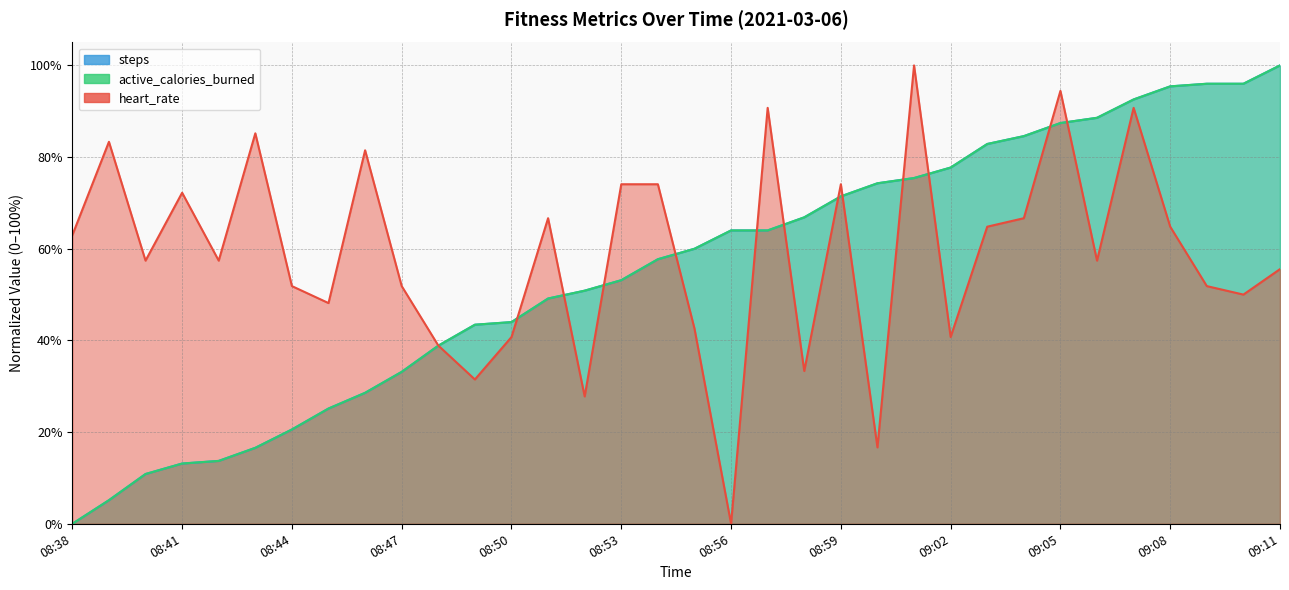

What is the difference between the maximum and minimum values in the steps series?

100.0